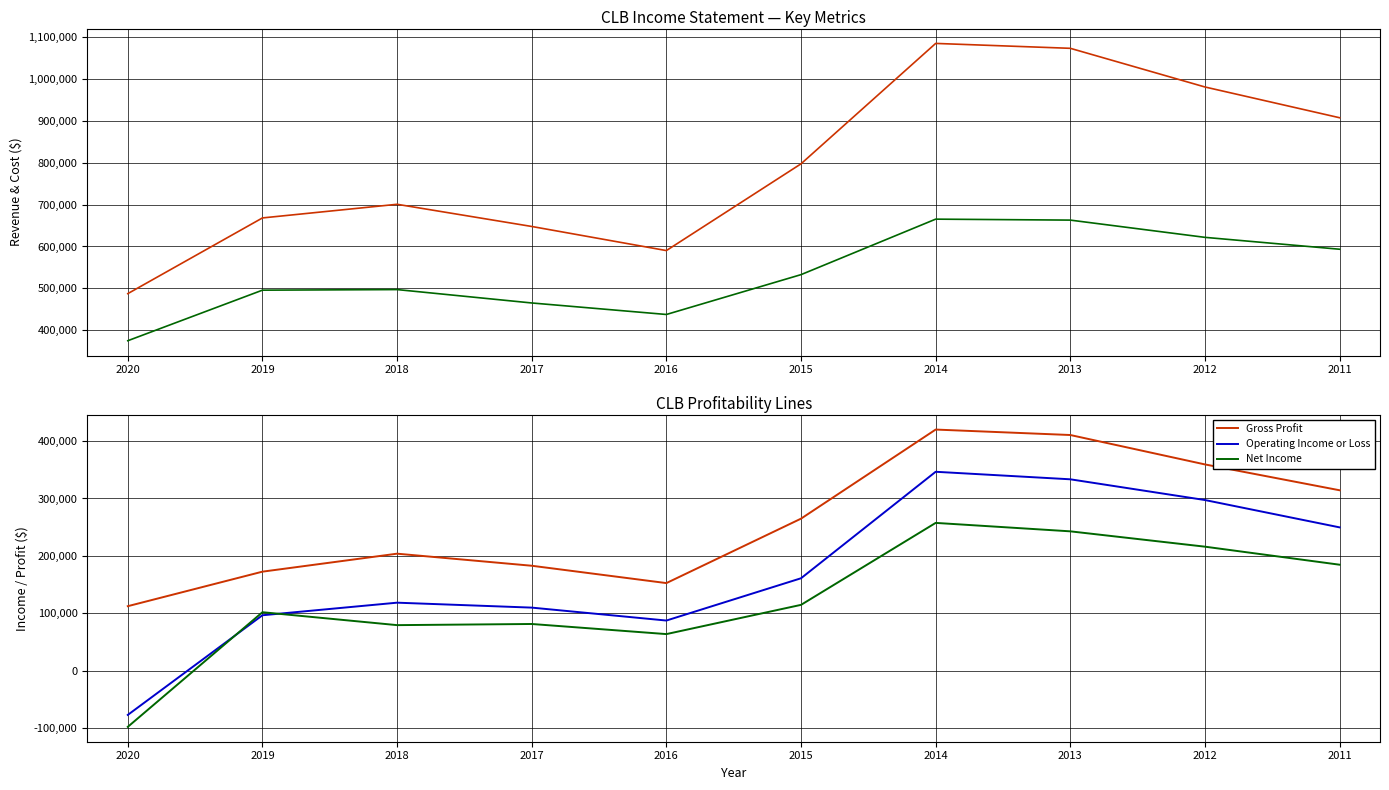

How many positive values does the Net Income series have?

9